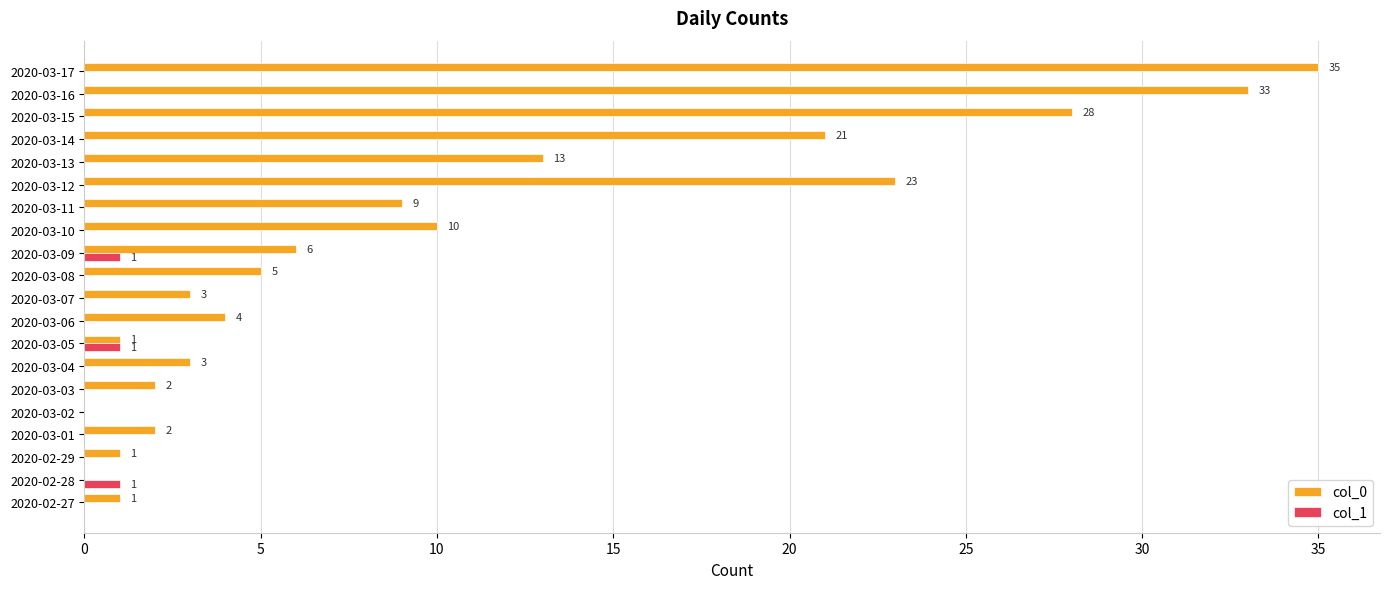

What is the maximum value shown in the chart?

35